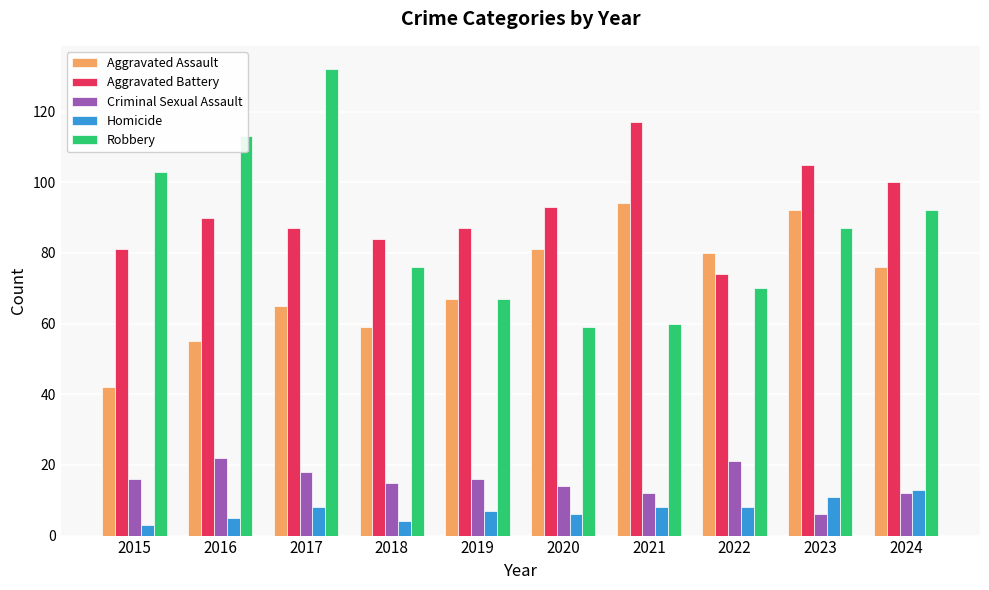

What is the greatest value displayed?

132